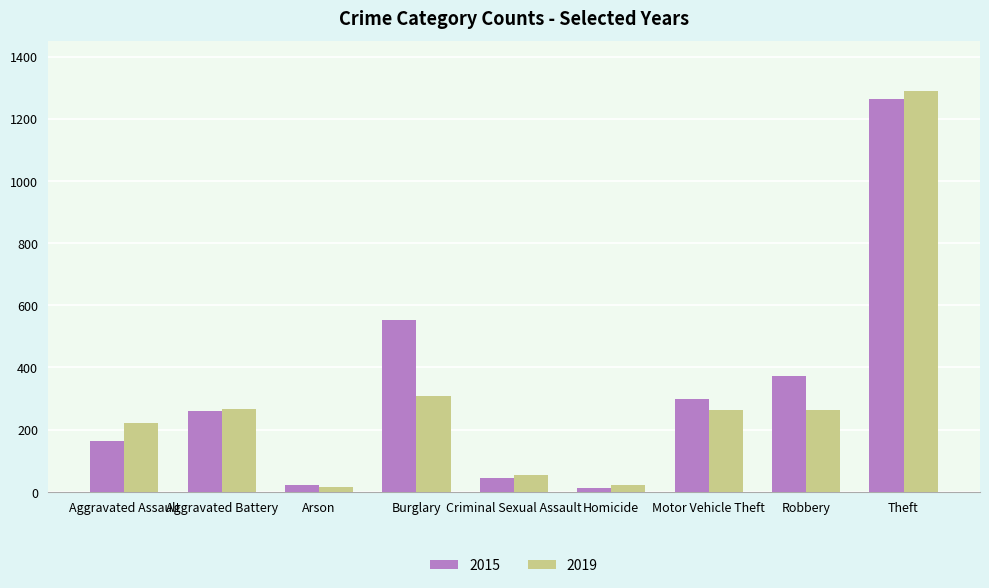

What is the highest value of the 2015 series?

1263